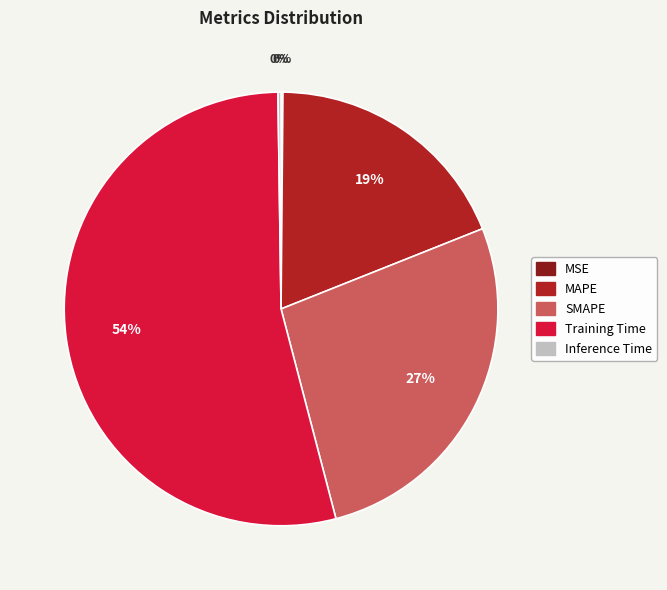

The SMAPE slice represents 27% of the pie. True or false?

True